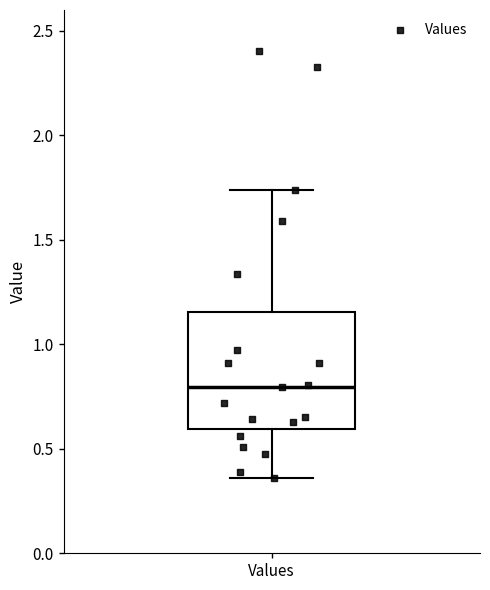

Transcribe this box plot: give where the median line is, the range the box spans, and where the two whiskers end, as read against the y-axis. The values are not printed on the chart, so give them approximately, as read against the axis.

median 0.80, box 0.60 to 1.15, whiskers 0.35 to 1.75